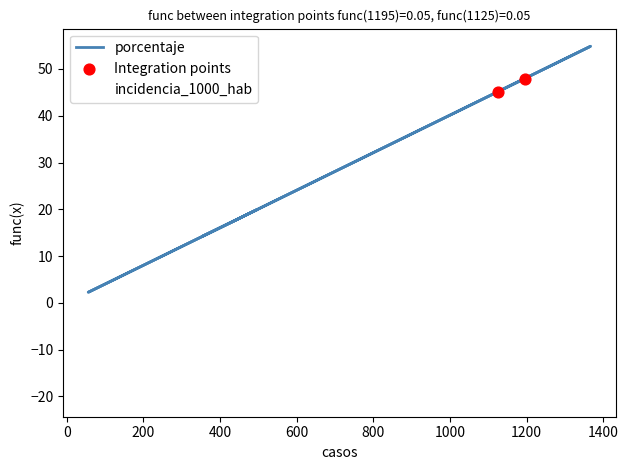

Which series contains the highest Y value?

porcentaje